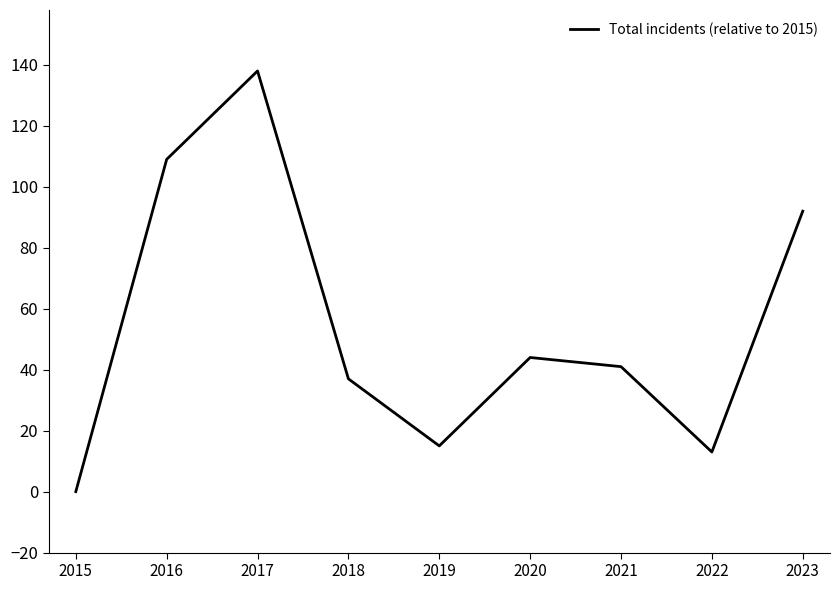

How many categories are shown in the chart?

9